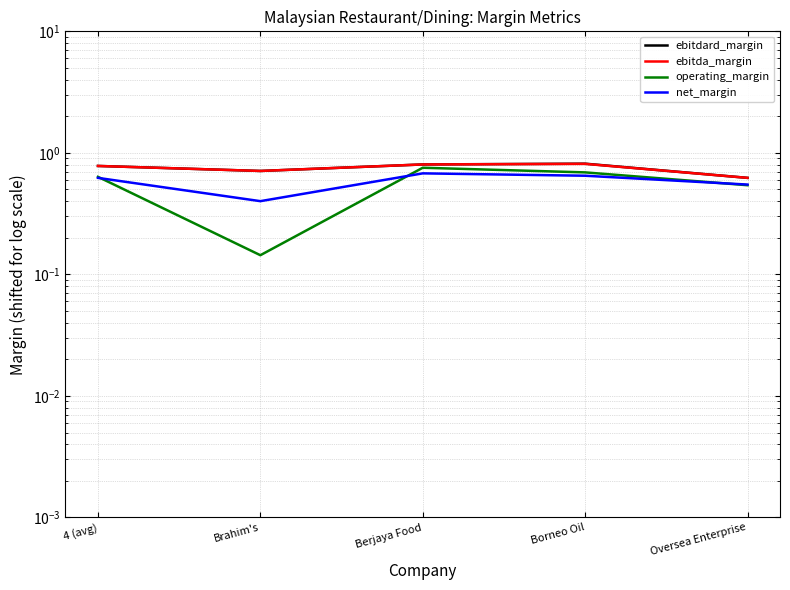

What is the label of the 3rd point from the left?

Berjaya Food